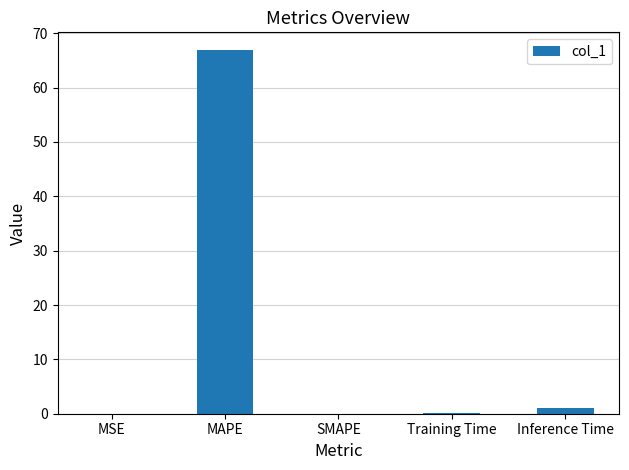

The chart shows a value of 66.8 at MAPE. True or false?

True